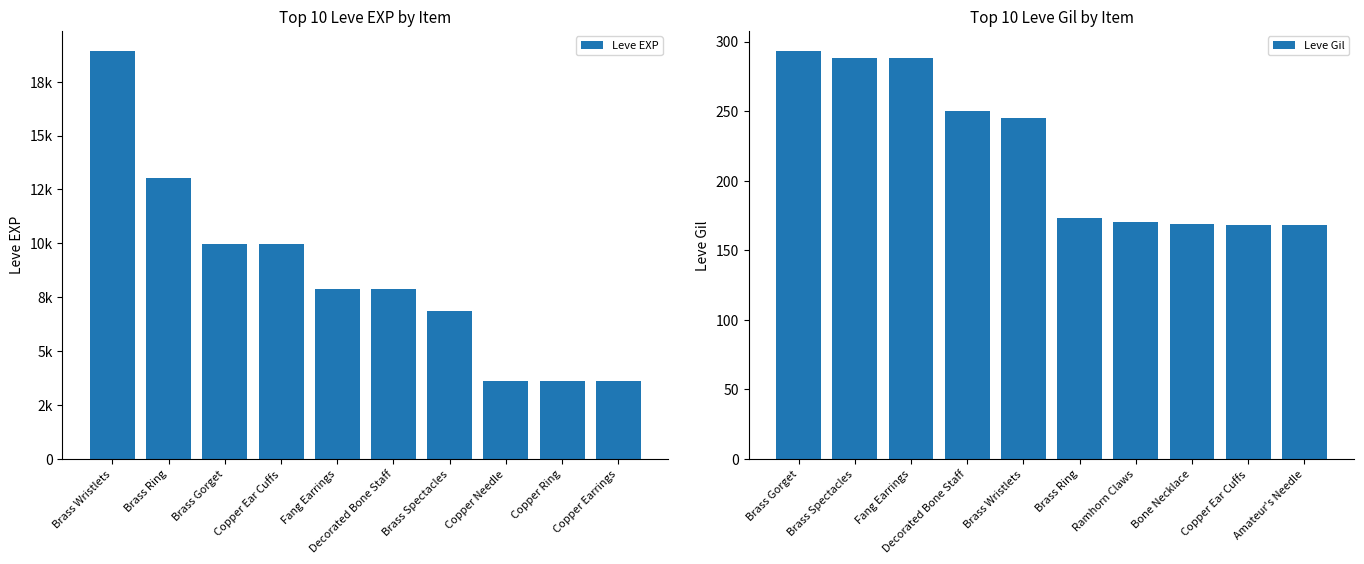

What is the maximum value shown in the chart?

18910